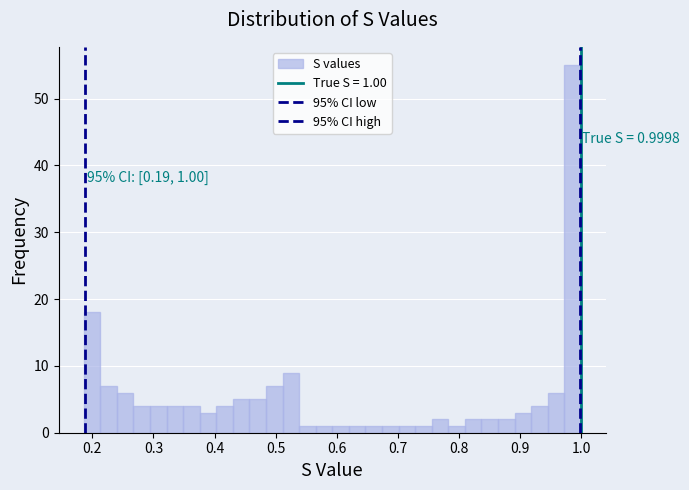

Around what value on the x-axis is the tallest bar? Give the approximate position of its centre, as read against the axis.

0.99